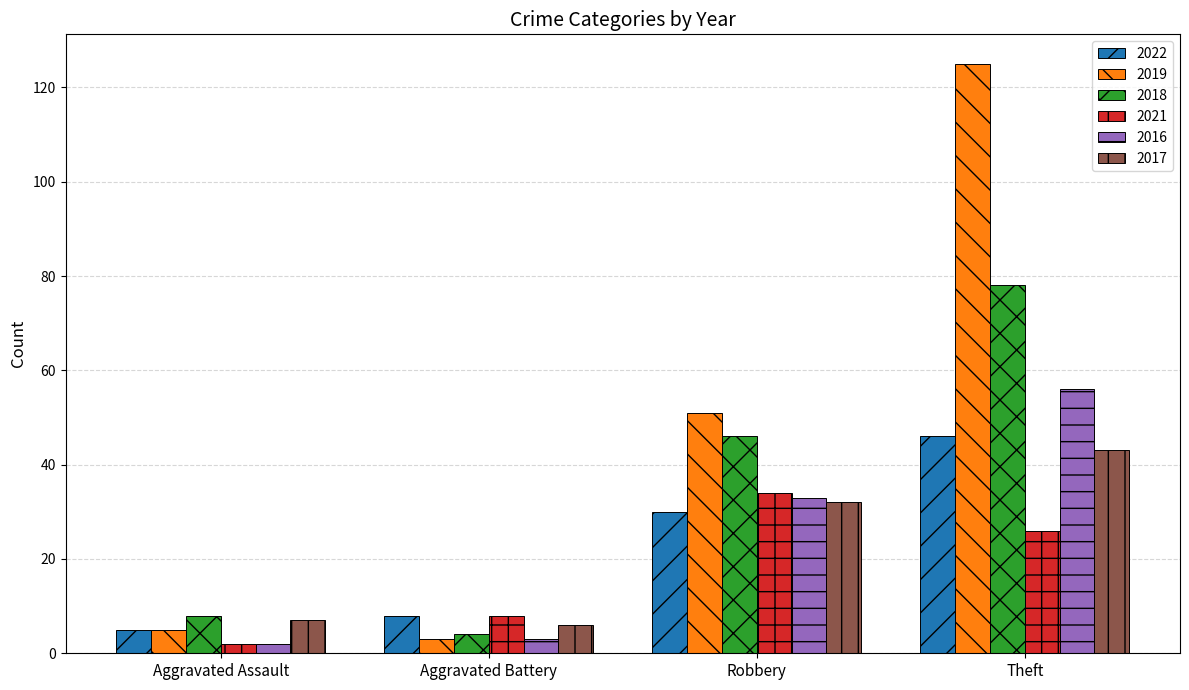

What is the lowest value of the 2018 series?

4